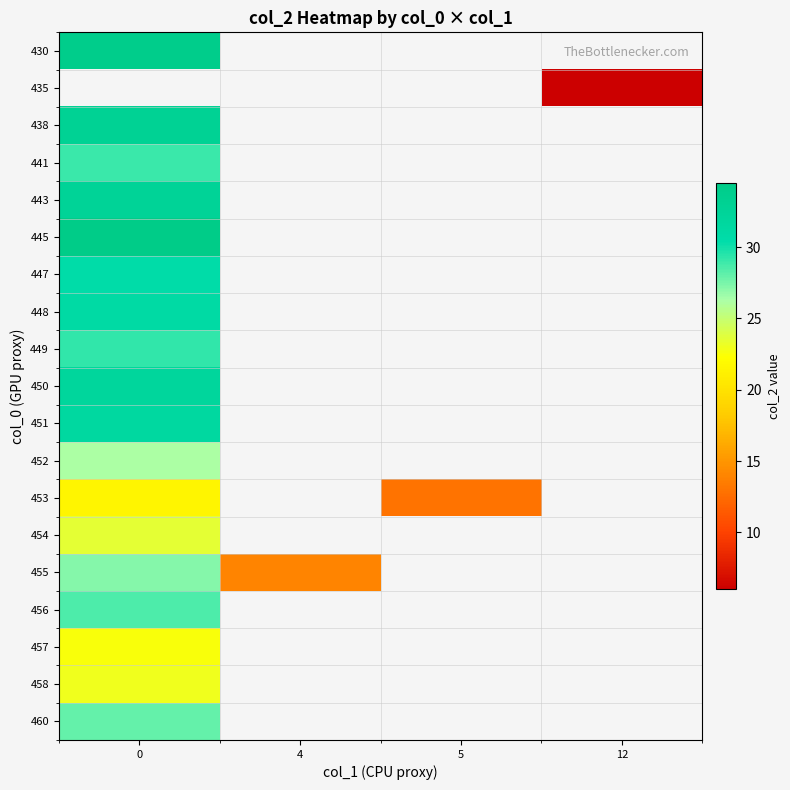

List the series in order of their peak value, highest first.

435, 445, 430, 438, 443, 450, 451, 448, 447, 449, 441, 456, 460, 455, 452, 454, 458, 457, 453